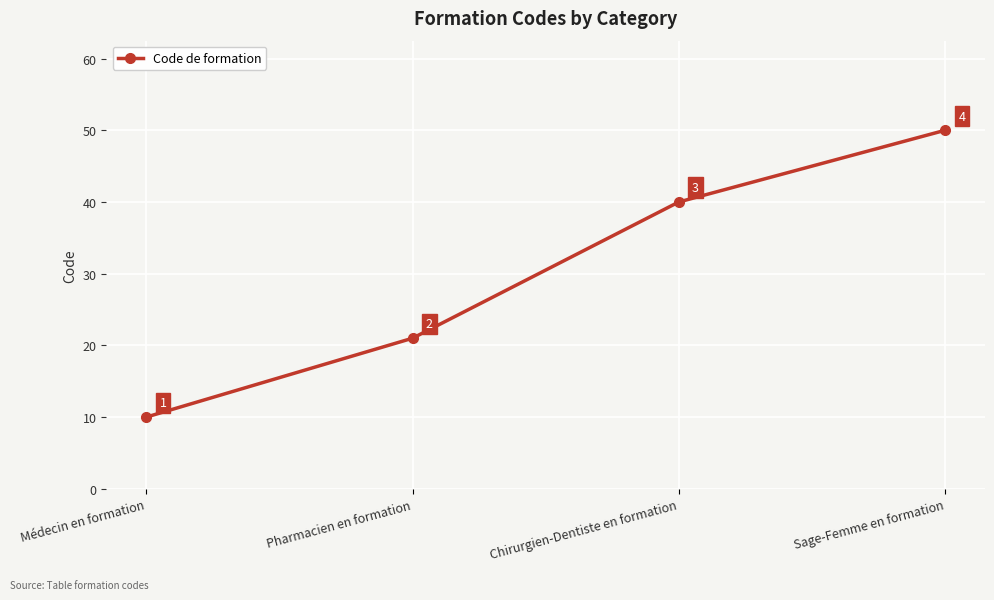

What is the change in value from Pharmacien en formation to Sage-Femme en formation?

+29